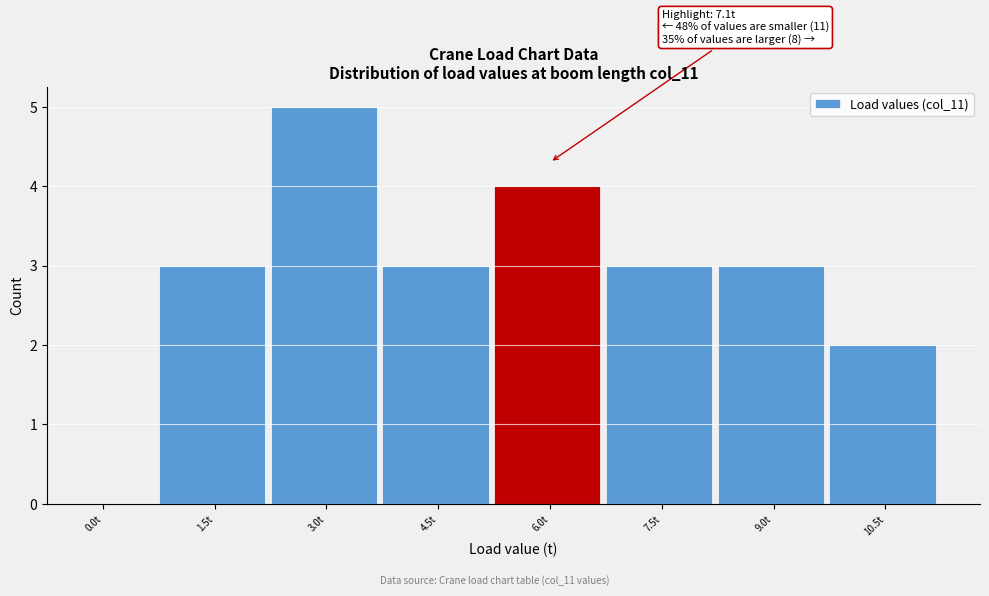

Reading left to right, transcribe all the data shown in this chart.

0.0t=0	1.5t=3	3.0t=5	4.5t=3	6.0t=4	7.5t=3	9.0t=3	10.5t=2